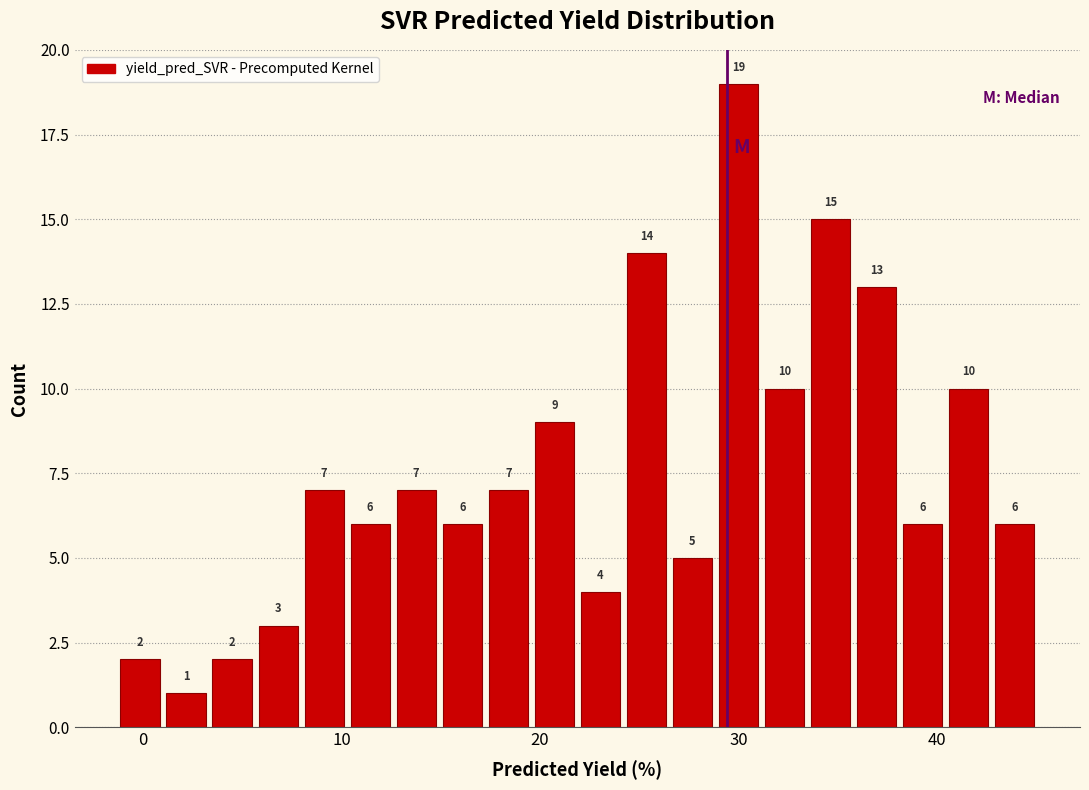

Around what value on the x-axis is the tallest bar? Give the approximate position of its centre, as read against the axis.

30